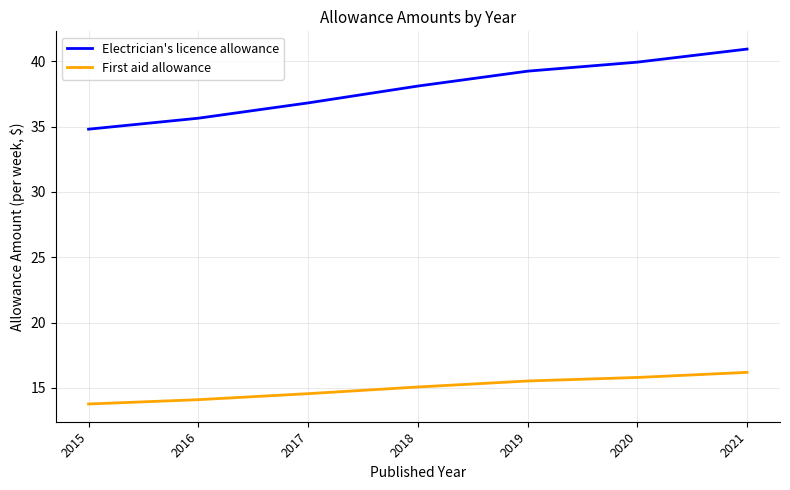

Which category has the lowest value across all series?

2015